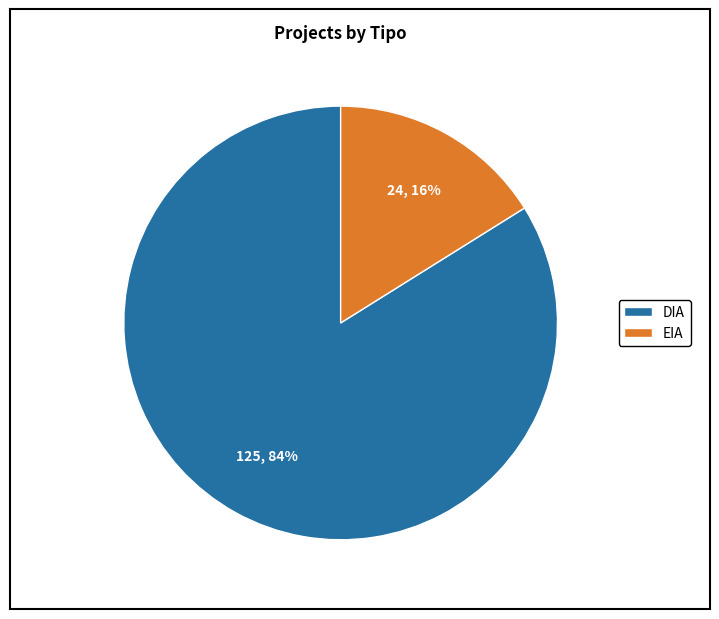

True or false: EIA accounts for 16% of the total.

True